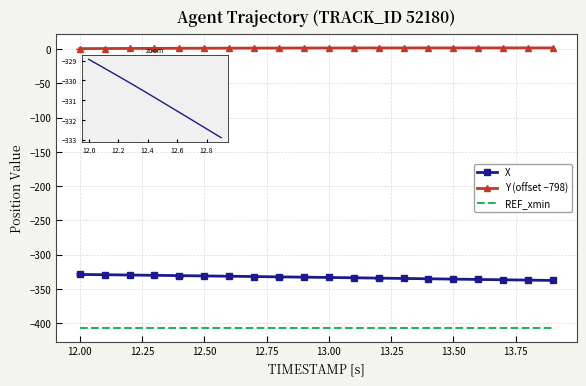

Which series has the largest total across all categories?

Y (offset −798)